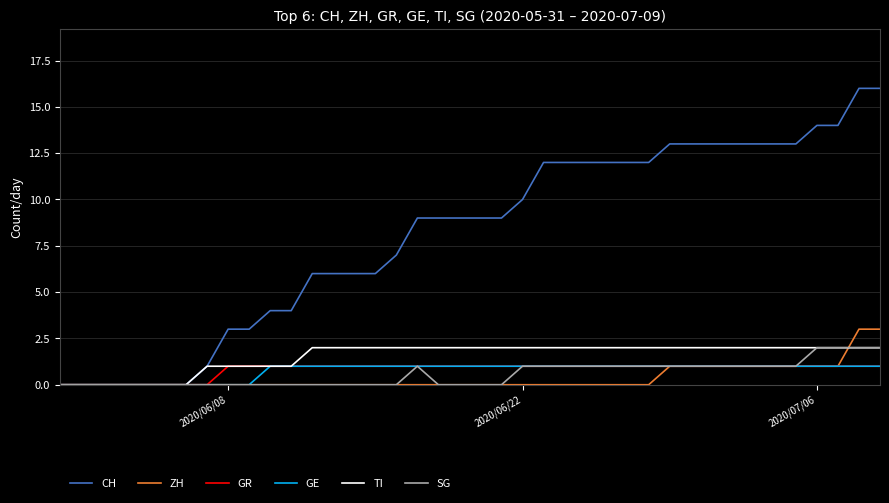

At how many categories does at least one series exceed 15?

2